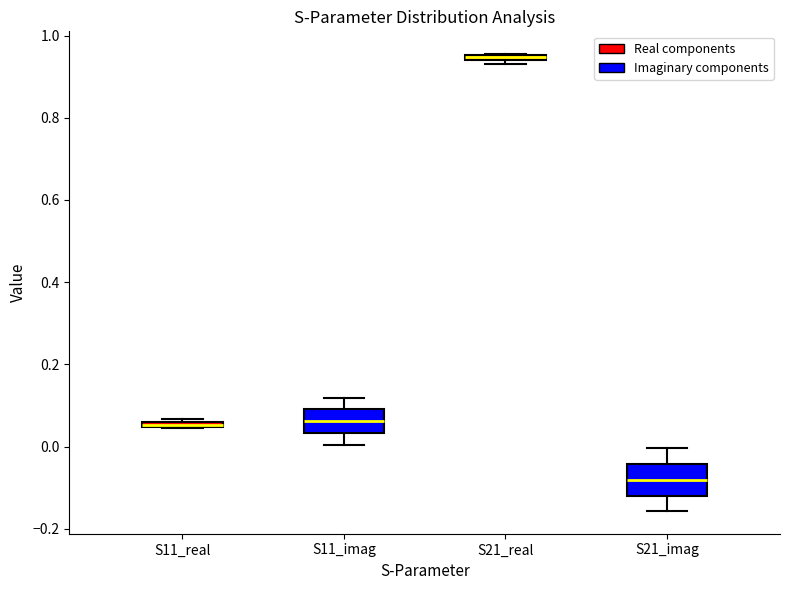

Where does the lower whisker of the box for S21_imag end on the y-axis? The values are not printed on the chart, so give them approximately, as read against the axis.

-0.16